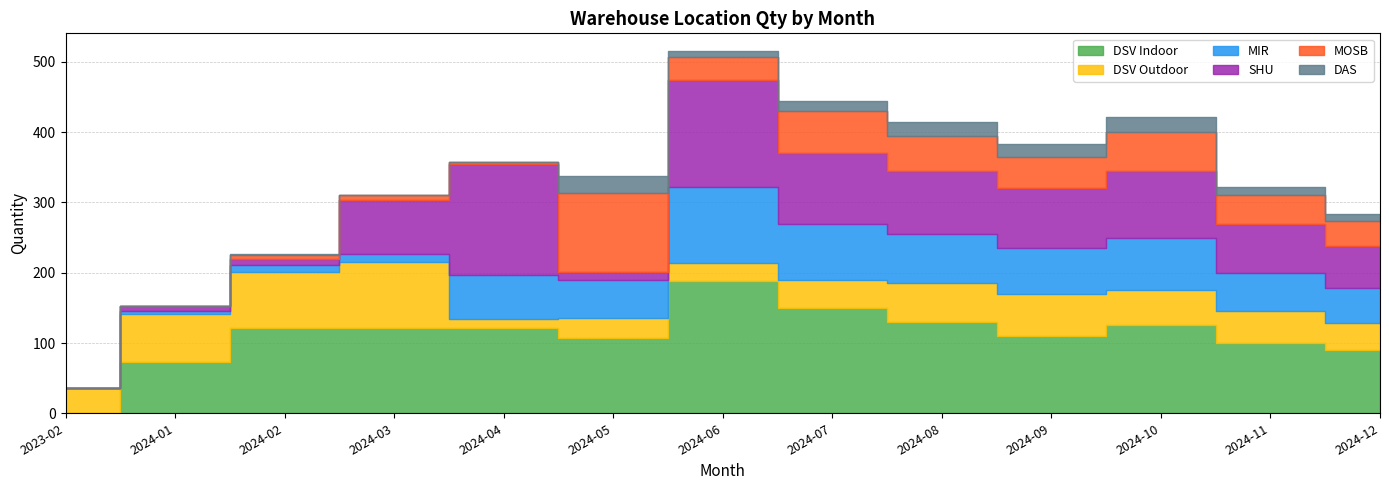

Reading left to right, extract all data points from this chart.

DSV Indoor: 2023-02=0	2024-01=73	2024-02=121	2024-03=122	2024-04=122	2024-05=107	2024-06=188	2024-07=150	2024-08=130	2024-09=110	2024-10=125	2024-11=100	2024-12=90
DSV Outdoor: 2023-02=36	2024-01=68	2024-02=80	2024-03=94	2024-04=12	2024-05=29	2024-06=26	2024-07=40	2024-08=55	2024-09=60	2024-10=50	2024-11=45	2024-12=38
MIR: 2023-02=0	2024-01=5	2024-02=10	2024-03=11	2024-04=63	2024-05=54	2024-06=108	2024-07=80	2024-08=70	2024-09=65	2024-10=75	2024-11=55	2024-12=50
SHU: 2023-02=0	2024-01=7	2024-02=9	2024-03=77	2024-04=158	2024-05=11	2024-06=153	2024-07=100	2024-08=90	2024-09=85	2024-10=95	2024-11=70	2024-12=60
MOSB: 2023-02=0	2024-01=0	2024-02=5	2024-03=7	2024-04=2	2024-05=113	2024-06=32	2024-07=60	2024-08=50	2024-09=45	2024-10=55	2024-11=40	2024-12=35
DAS: 2023-02=0	2024-01=0	2024-02=1	2024-03=0	2024-04=1	2024-05=24	2024-06=8	2024-07=15	2024-08=20	2024-09=18	2024-10=22	2024-11=12	2024-12=10